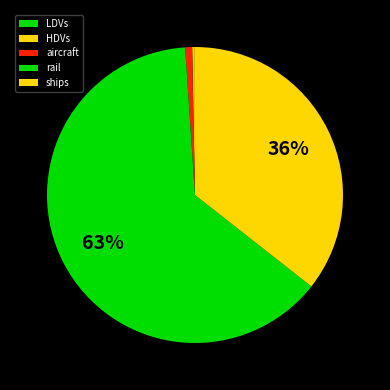

Combined, what portion of the pie is LDVs and HDVs?

0.3%